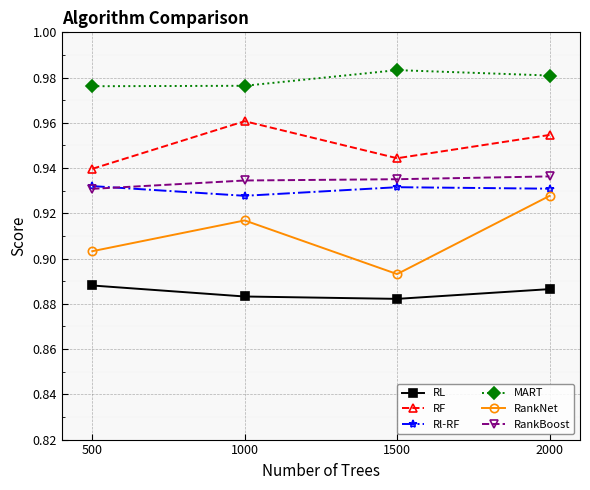

At how many categories does at least one series exceed 0?

4